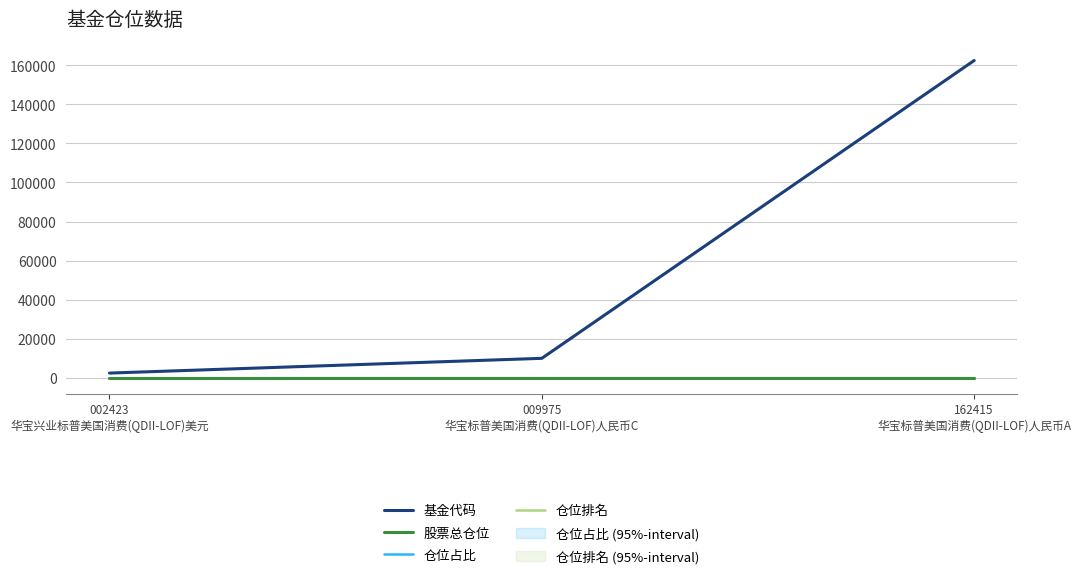

At which label does 股票总仓位 reach its peak?

002423
华宝兴业标普美国消费(QDII-LOF)美元